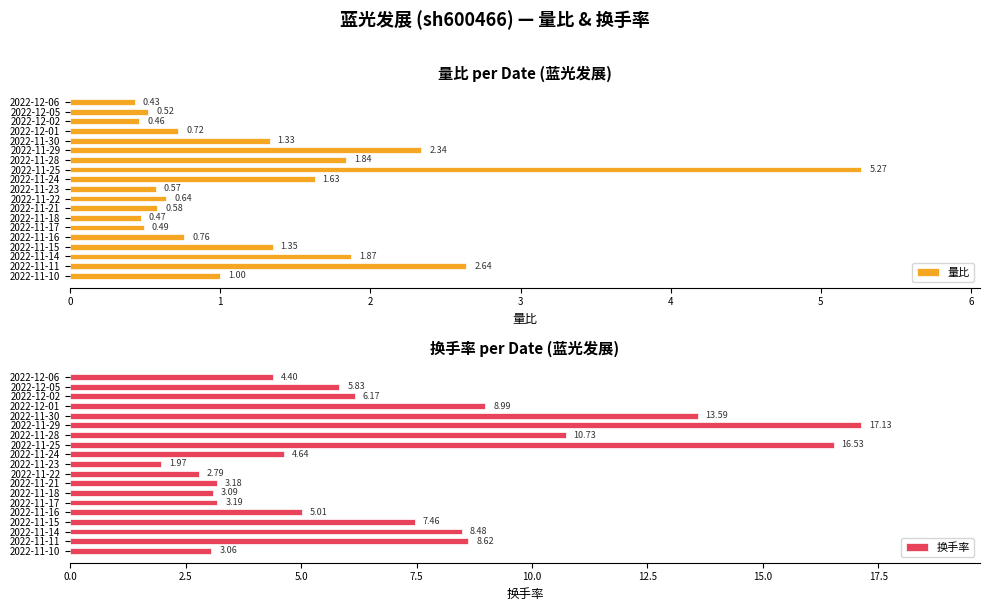

How many data points in 换手率 are less than 5?

8